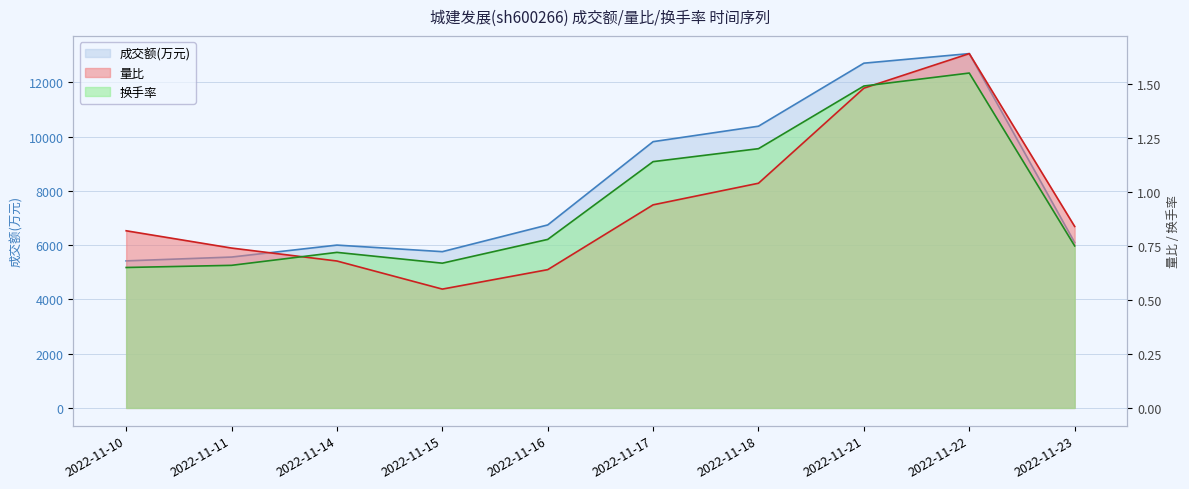

Reading left to right, list all the values displayed in this chart.

成交额(万元): 5421.0	5562.0	6003.0	5761.0	6746.0	9816.0	10386.0	12709.0	13062.0	6099.0
量比: 0.8	0.7	0.7	0.6	0.6	0.9	1.0	1.5	1.6	0.8
换手率: 0.7	0.7	0.7	0.7	0.8	1.1	1.2	1.5	1.6	0.8